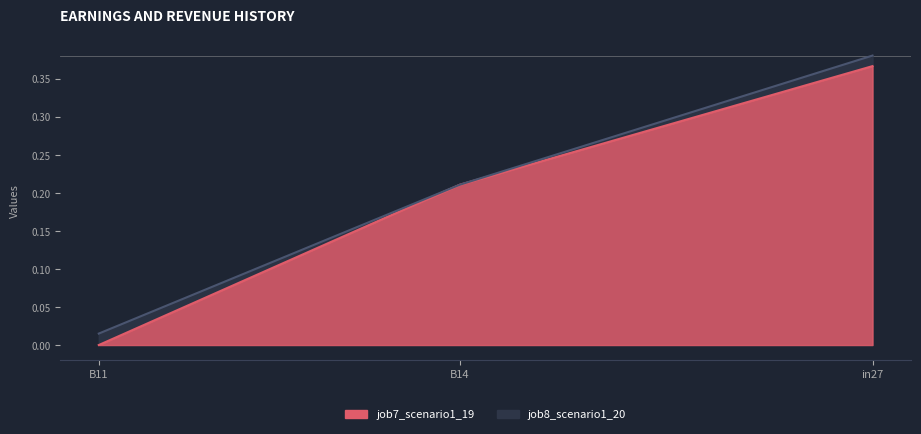

List the series in order of their overall mean, highest first.

job8_scenario1_20, job7_scenario1_19